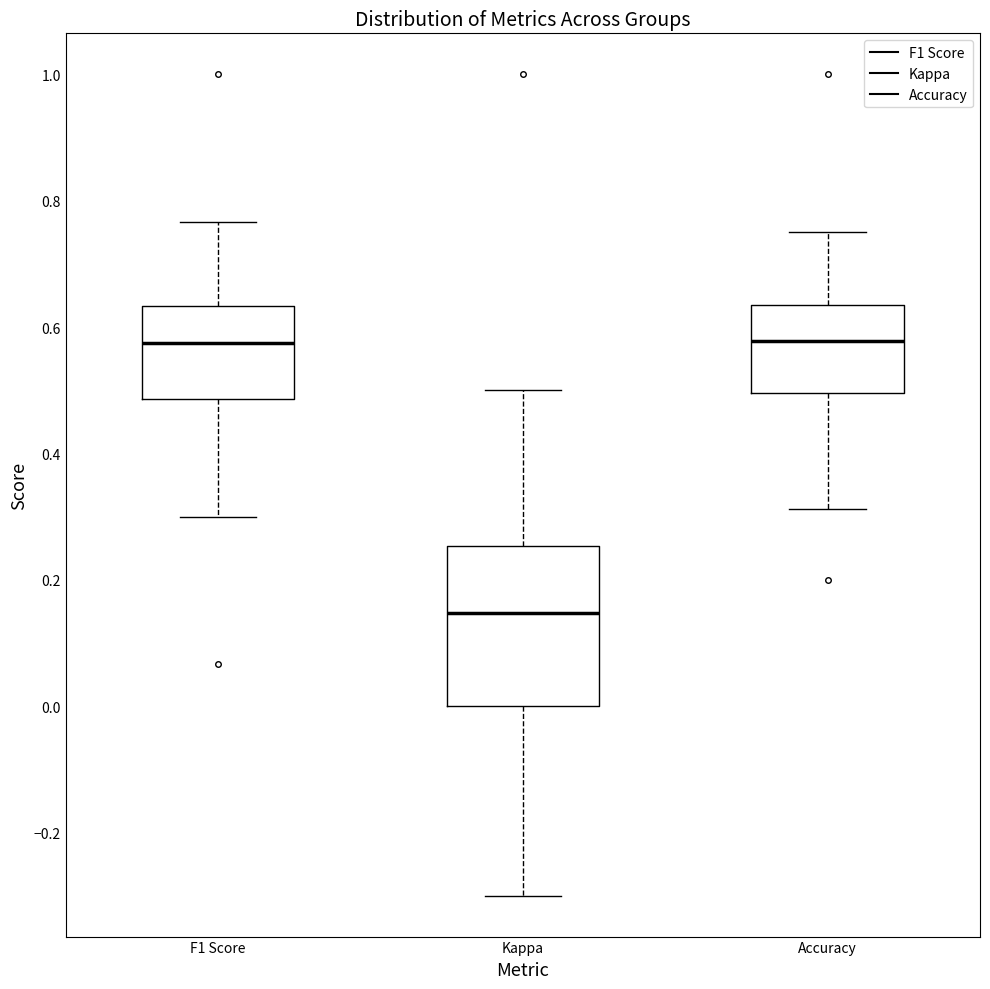

Where is the upper edge of the box for Accuracy on the y-axis? The values are not printed on the chart, so give them approximately, as read against the axis.

0.64